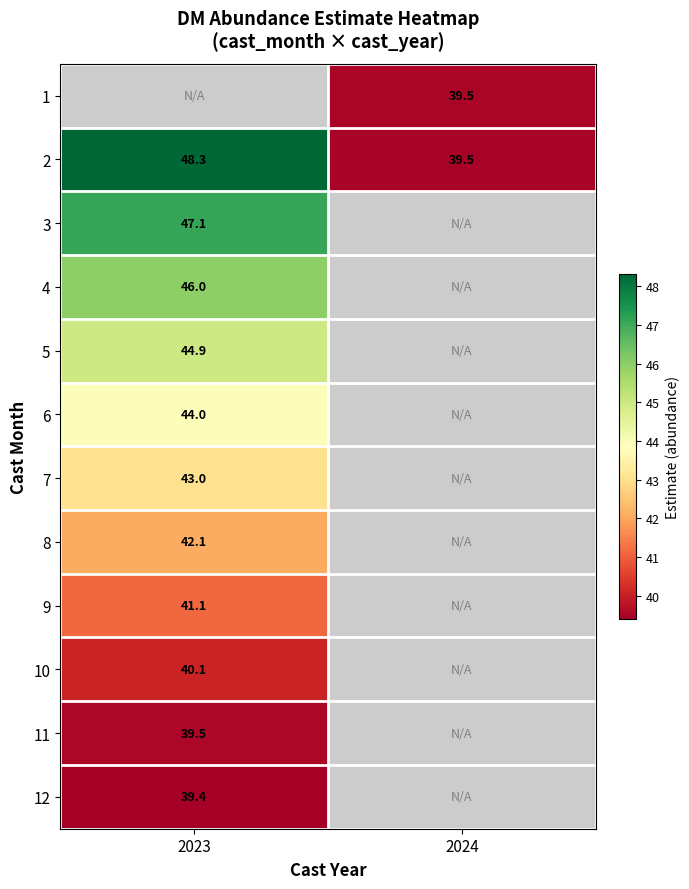

Is the value of 9 at 2023 greater than the value of 2 at 2024?

Yes